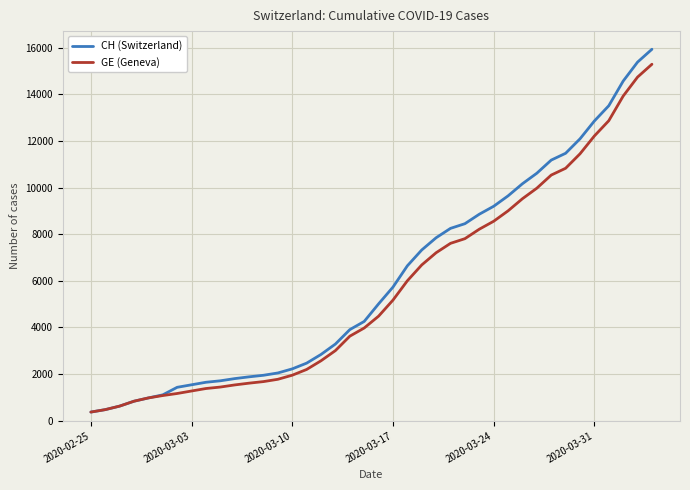

What is the minimum value shown in the chart?

375